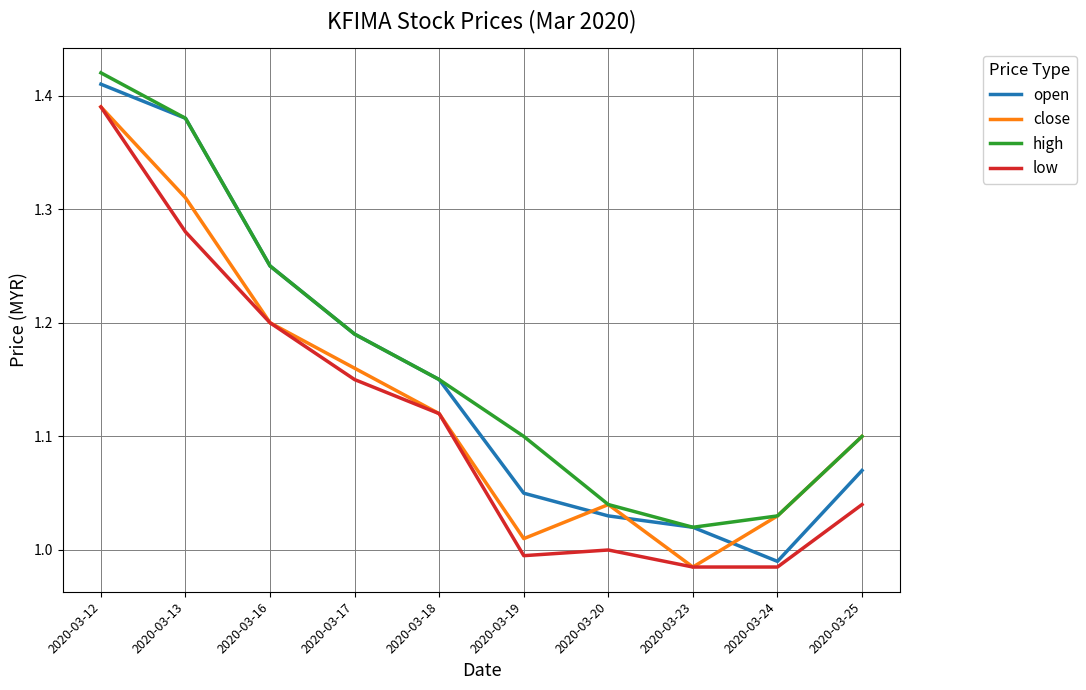

Which label corresponds to the largest value in the chart?

2020-03-12